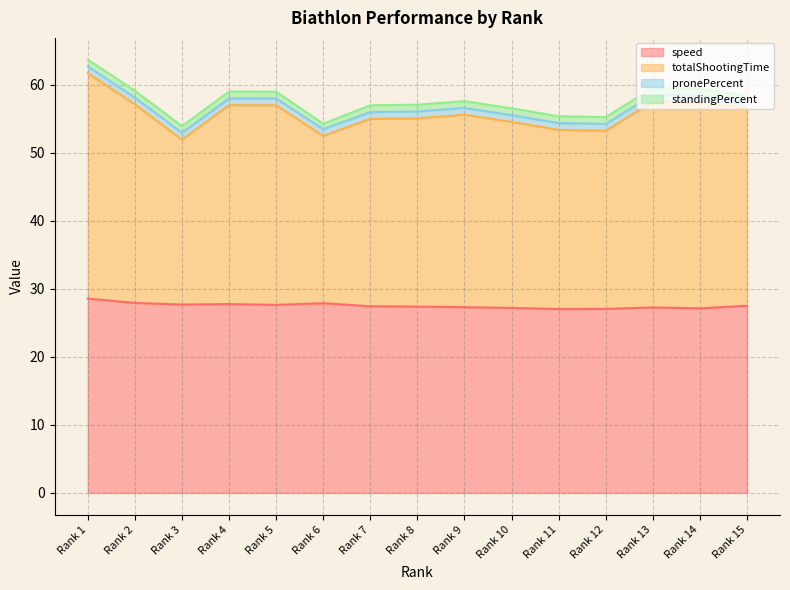

How many lines are shown in the chart?

4